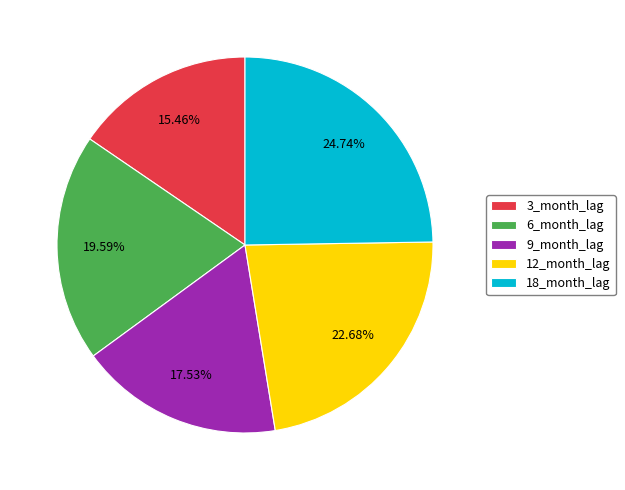

Does 3_month_lag represent more than half of the total?

No